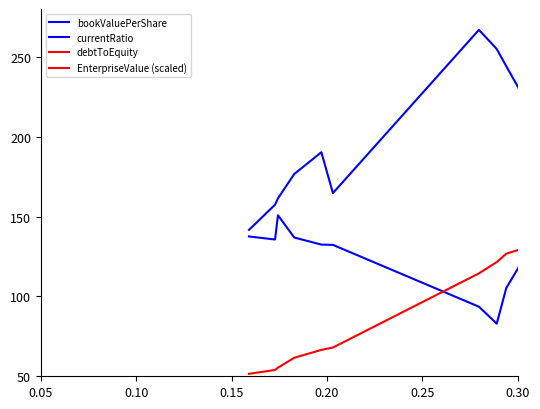

How many lines are shown in the chart?

4